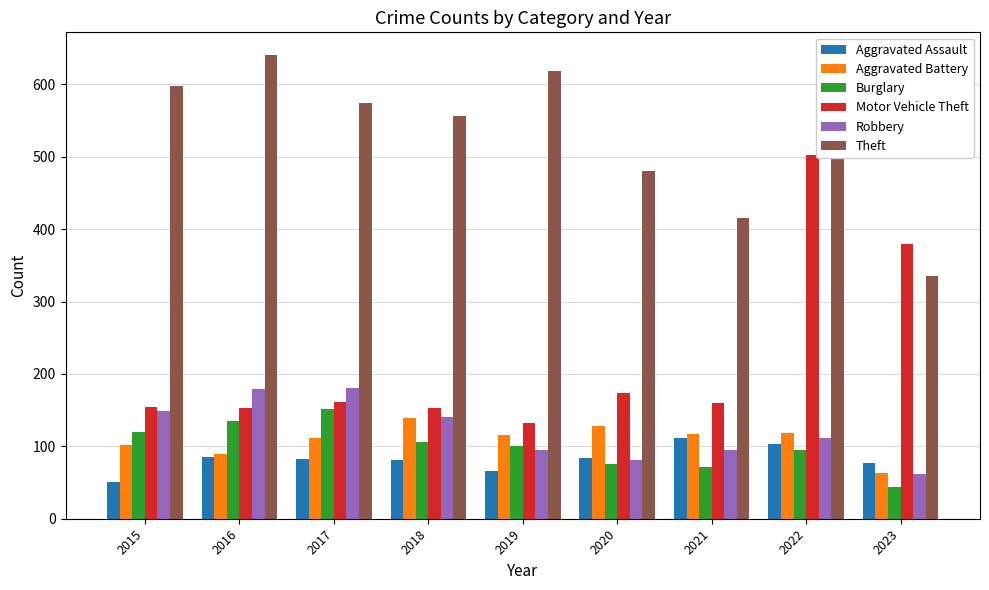

Is it true that Aggravated Battery equals 139 at 2018?

True